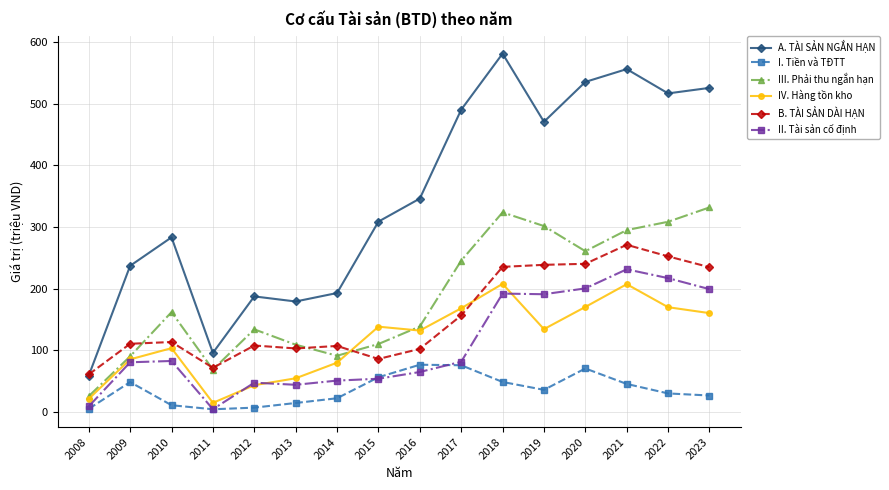

True or false: A. TÀI SẢN NGẮN HẠN and IV. Hàng tồn kho intersect in this chart.

False